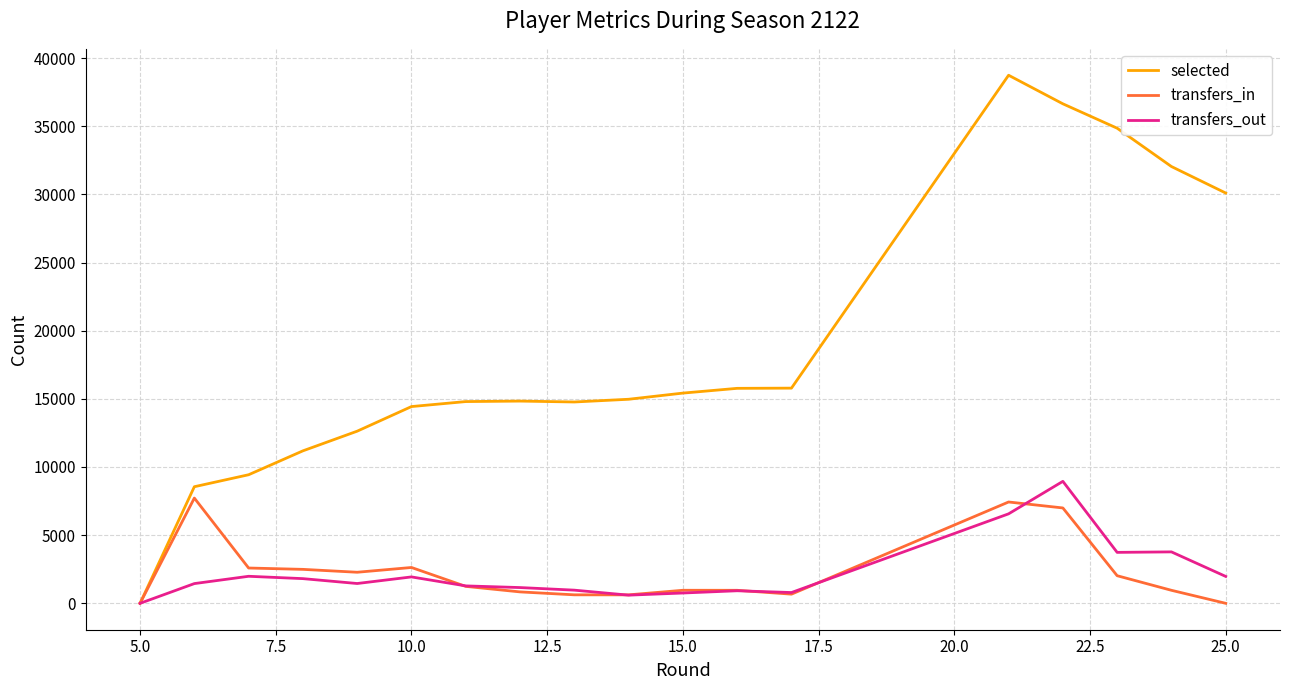

Which series has the largest range (max minus min)?

selected